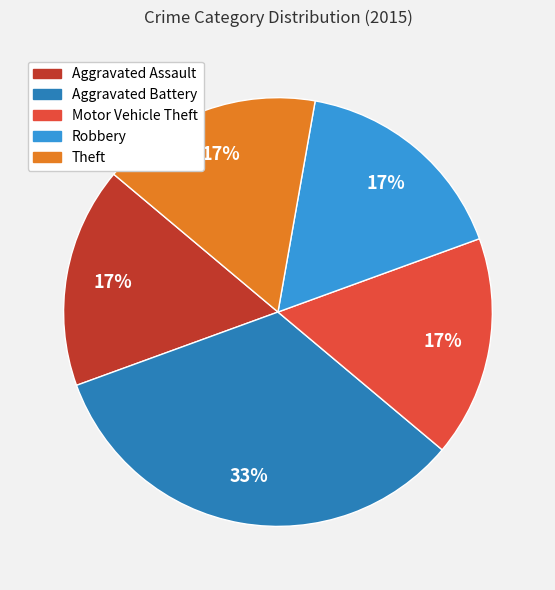

To the nearest percent, what is the average slice percentage?

20%